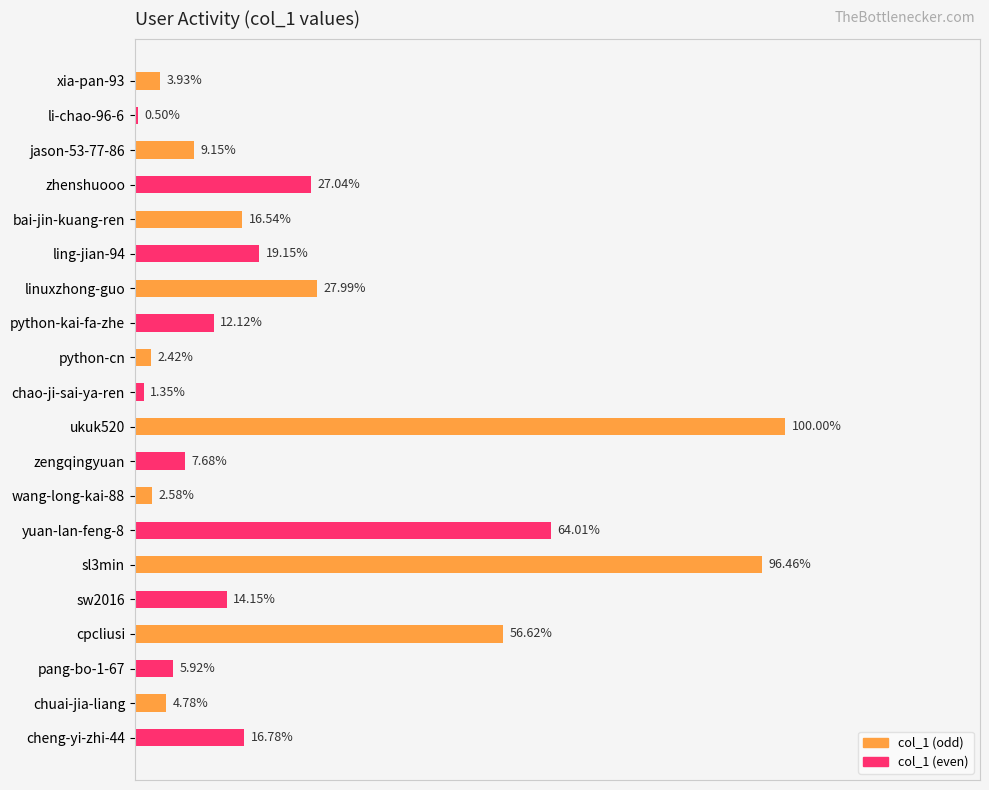

Does the chart contain any negative values?

No